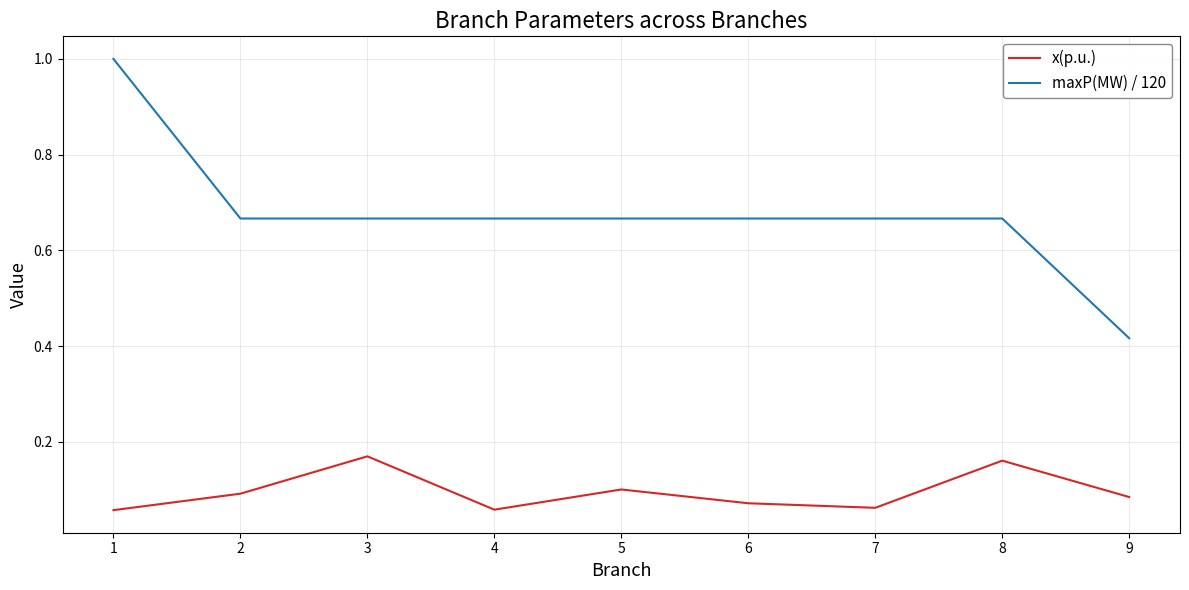

What is the greatest value displayed?

1.0